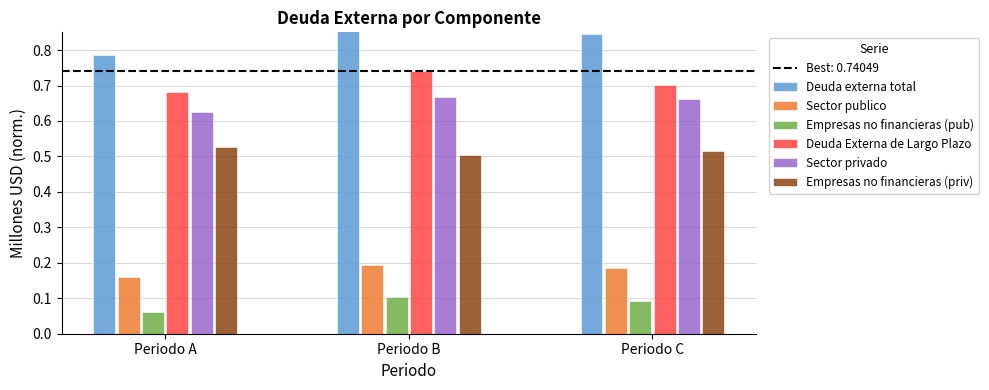

What is the value of the Empresas no financieras (pub) bar at the 3rd from the left?

0.1